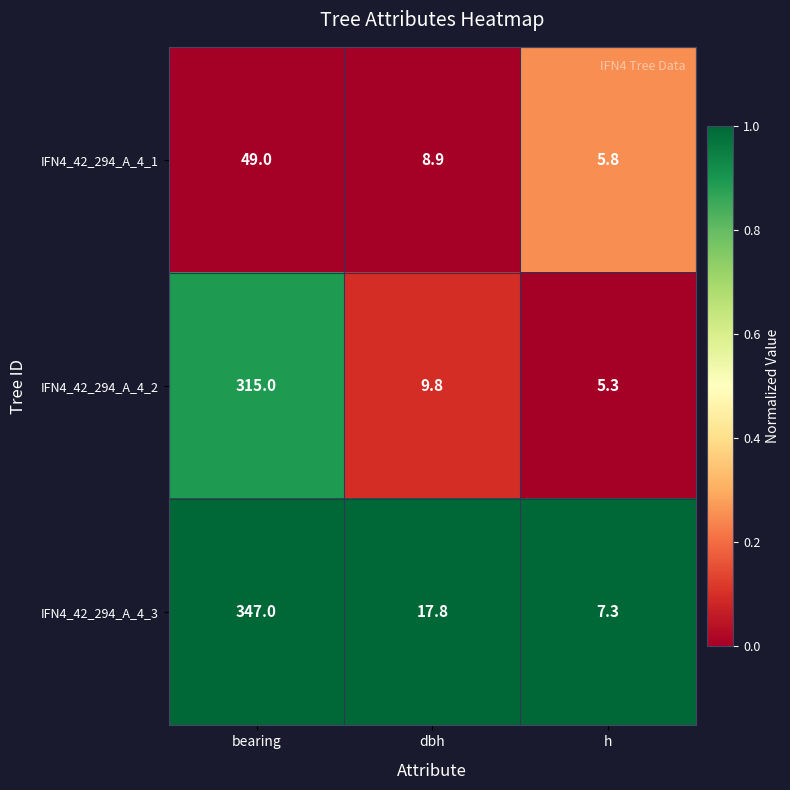

At which label does IFN4_42_294_A_4_3 first exceed 17?

bearing